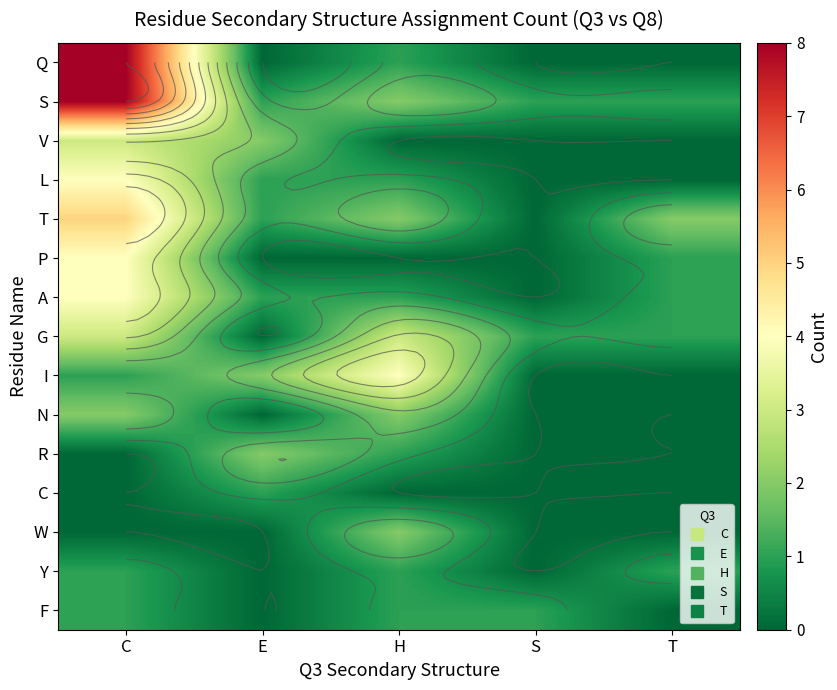

Is it true that W equals 0 at E?

True